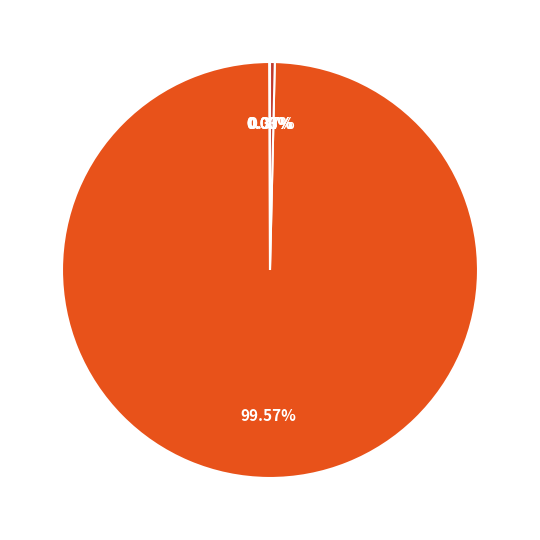

Is there a majority slice in this chart?

Yes